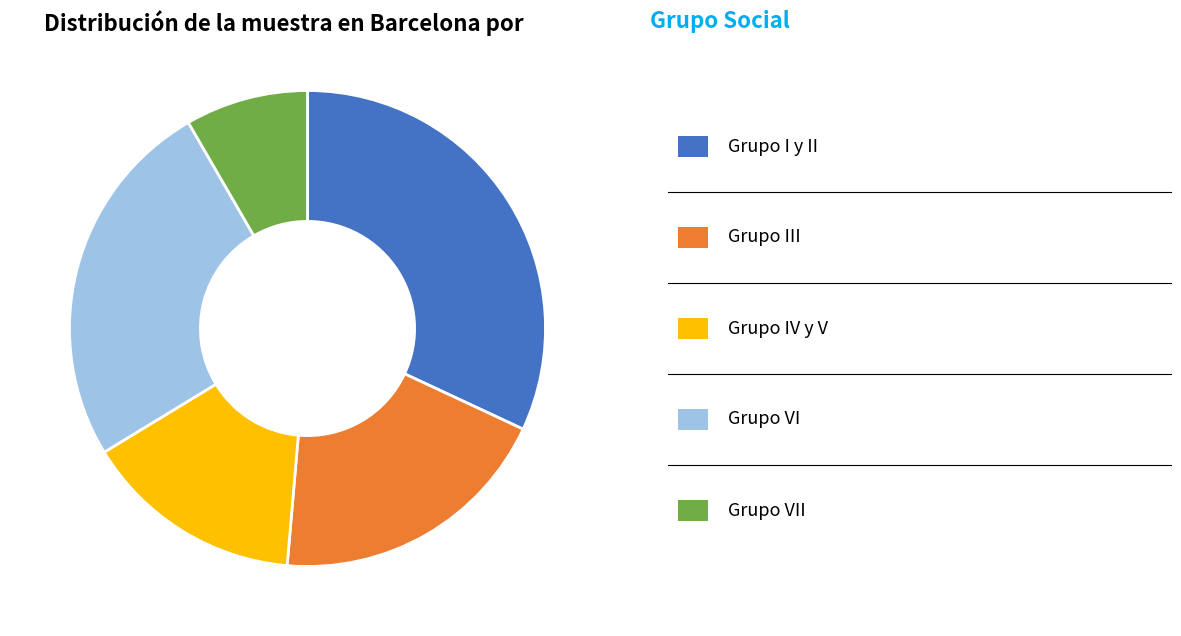

Does any single category account for the majority?

No